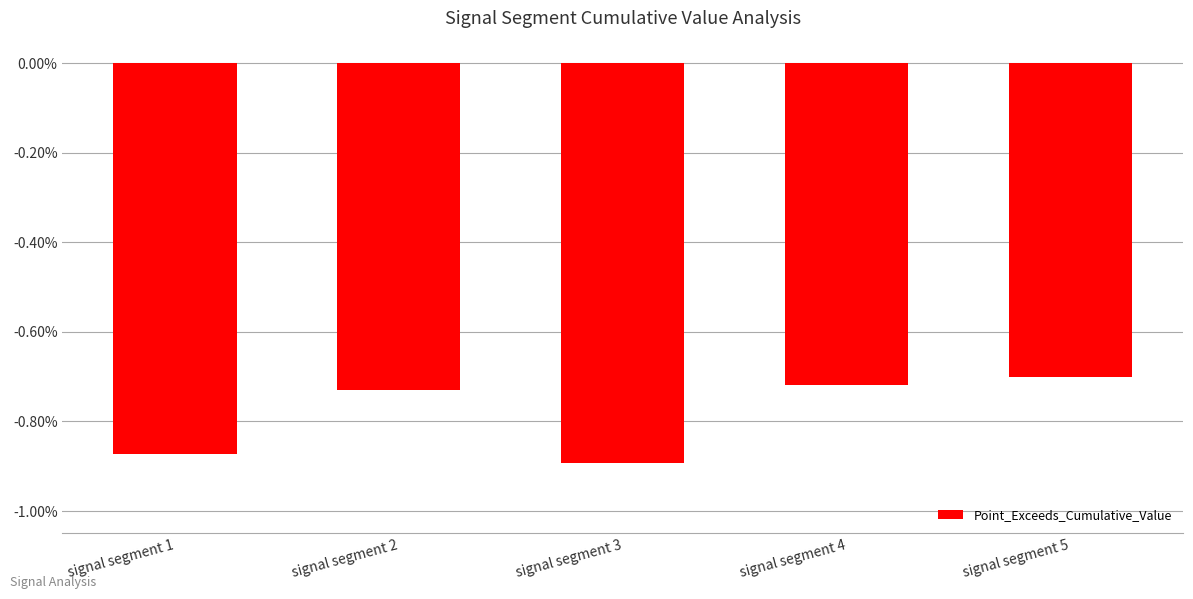

Which category has the highest value across all series?

signal segment 5